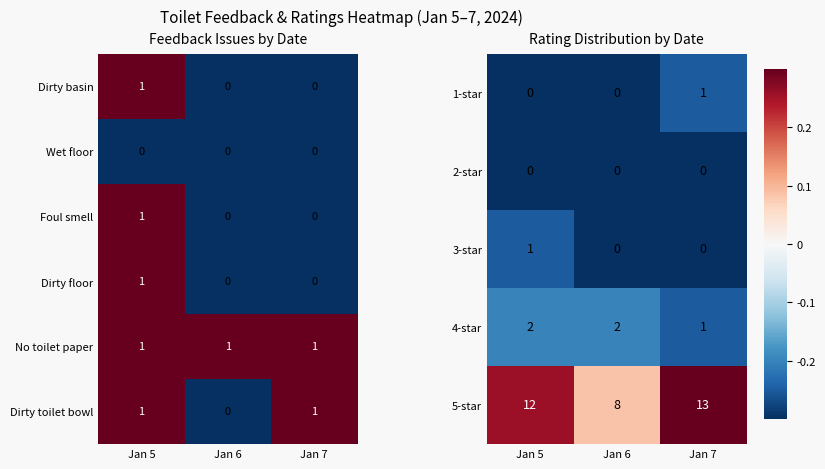

How many Dirty floor values are between 0 and 1?

3